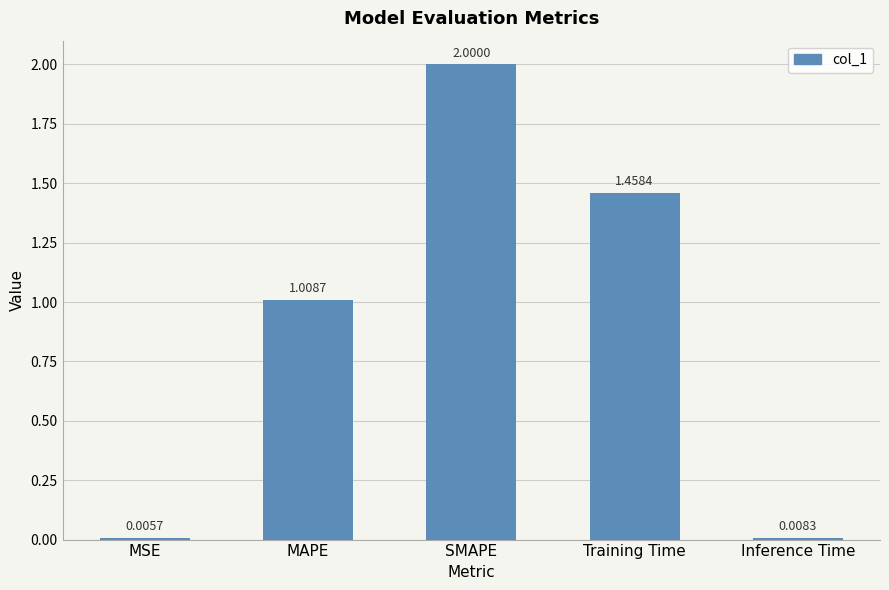

What is the sum of all values?

4.5